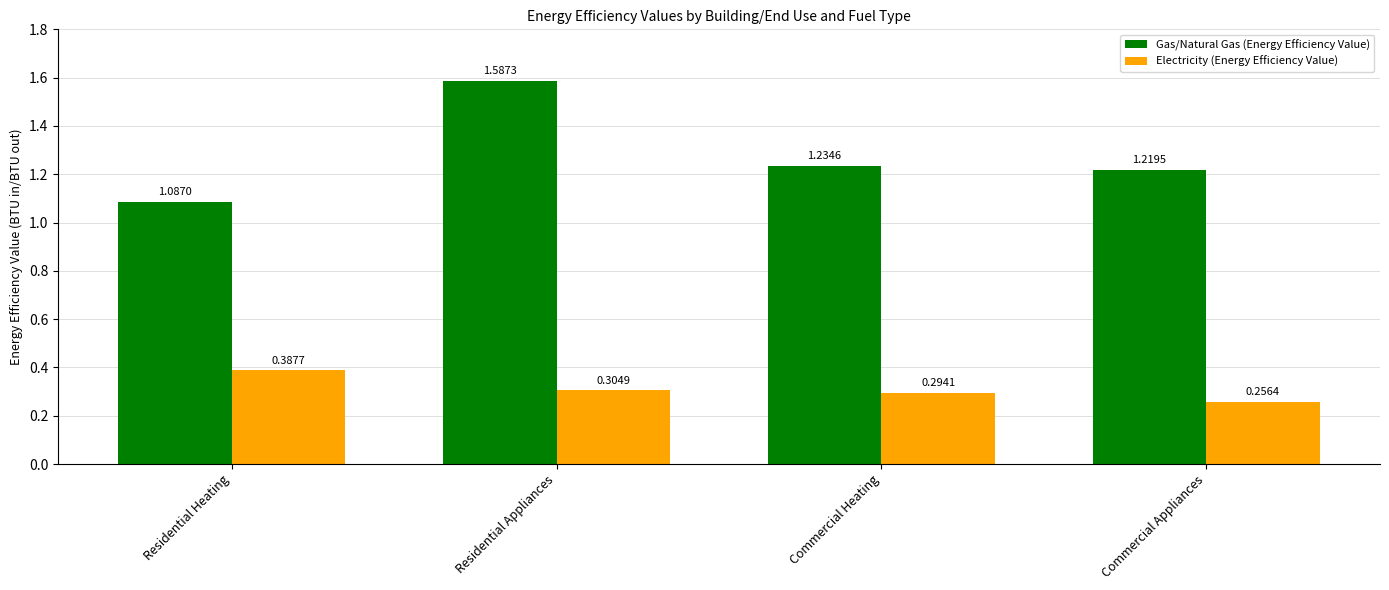

How many bars are there in total?

8